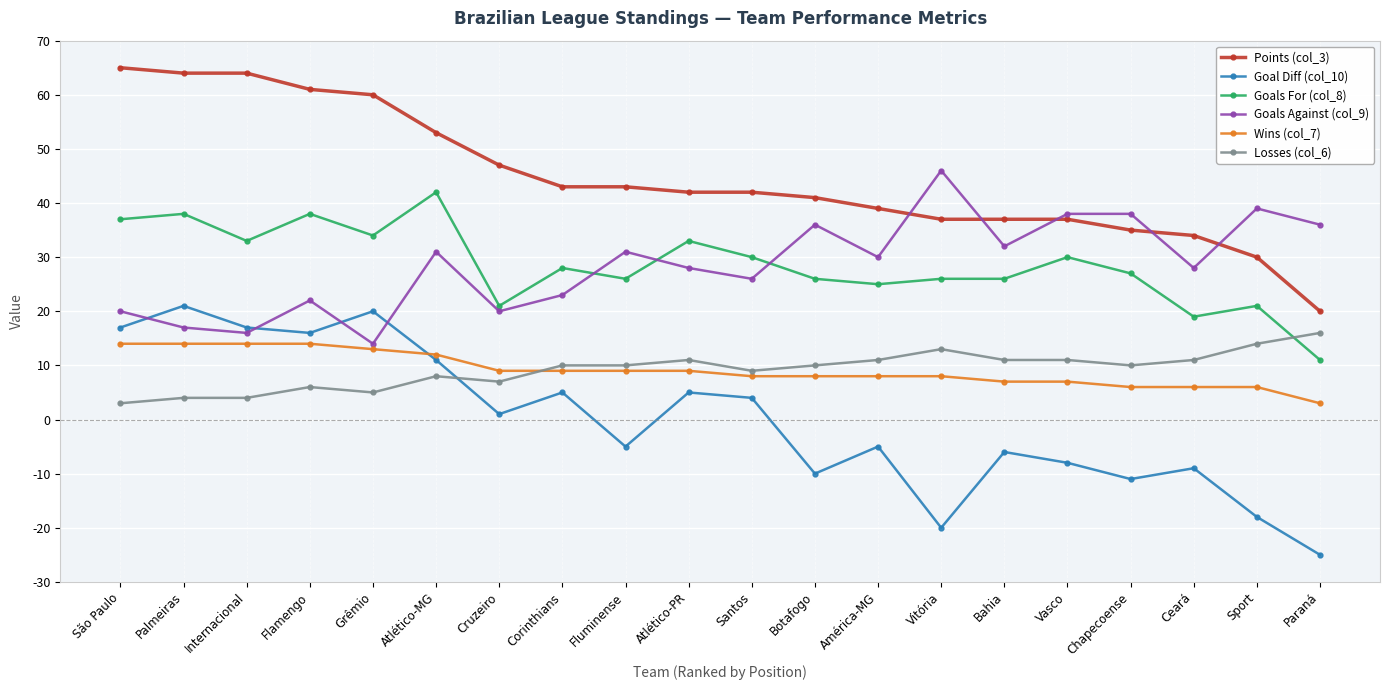

What is the label of the 7th point from the left?

Cruzeiro